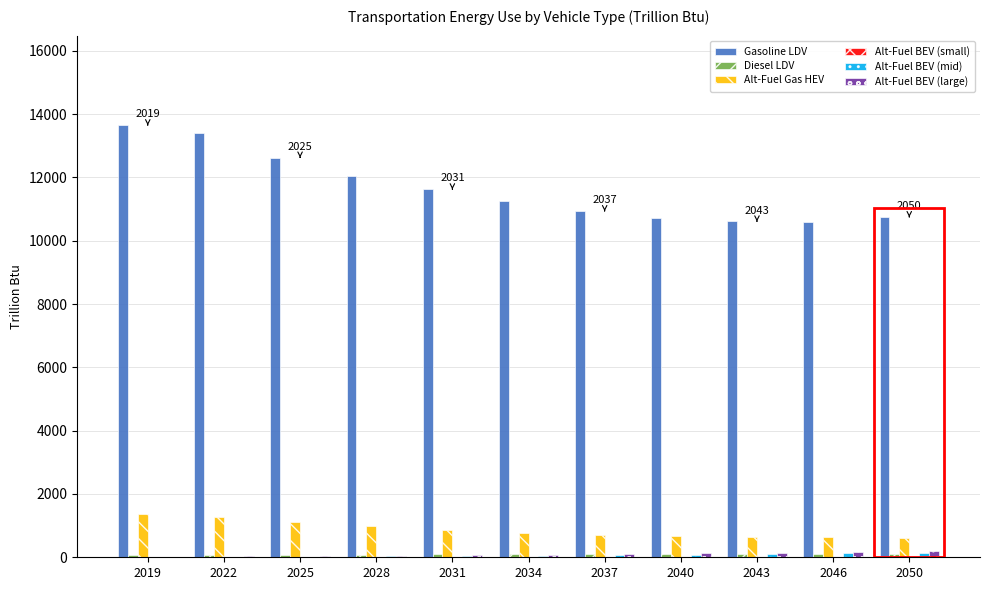

Which category has the highest value across all series?

2019